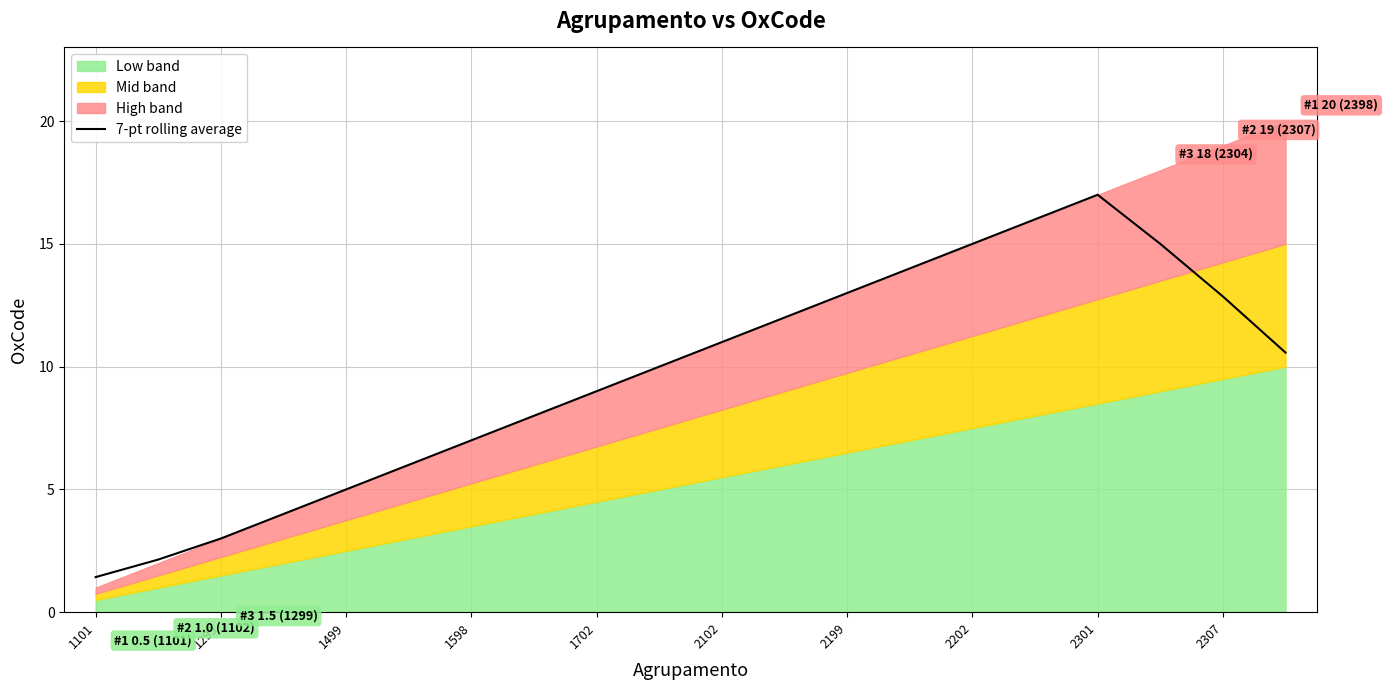

The 7-pt rolling average series shows 4.2 at 1702. True or false?

False